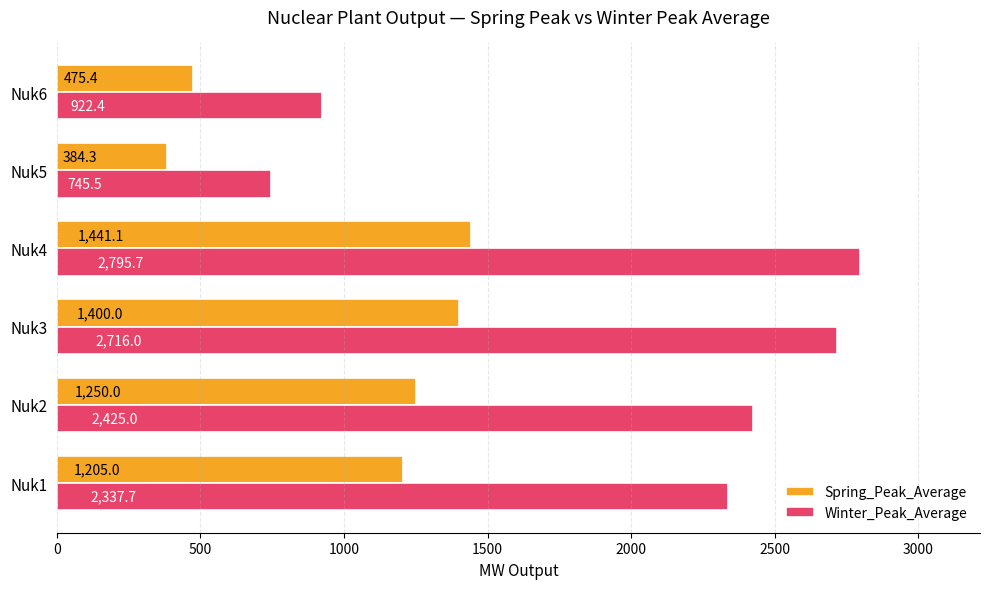

What is the approximate value of Spring_Peak_Average at Nuk3?

1400.0